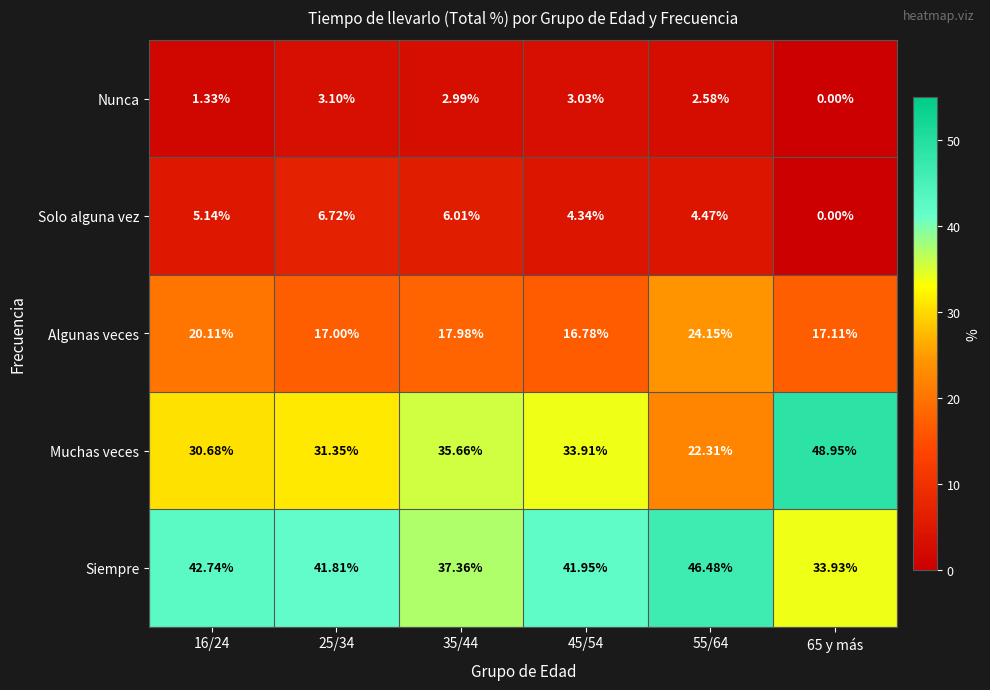

At how many categories does at least one series exceed 21?

6